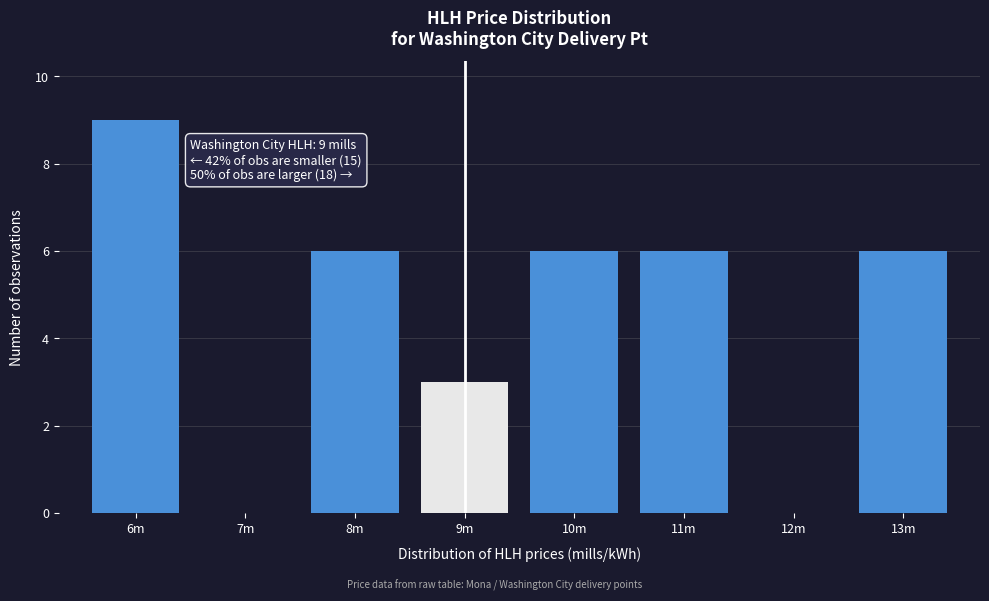

Reading right to left, transcribe all the data shown in this chart.

13m=6	12m=0	11m=6	10m=6	9m=3	8m=6	7m=0	6m=9